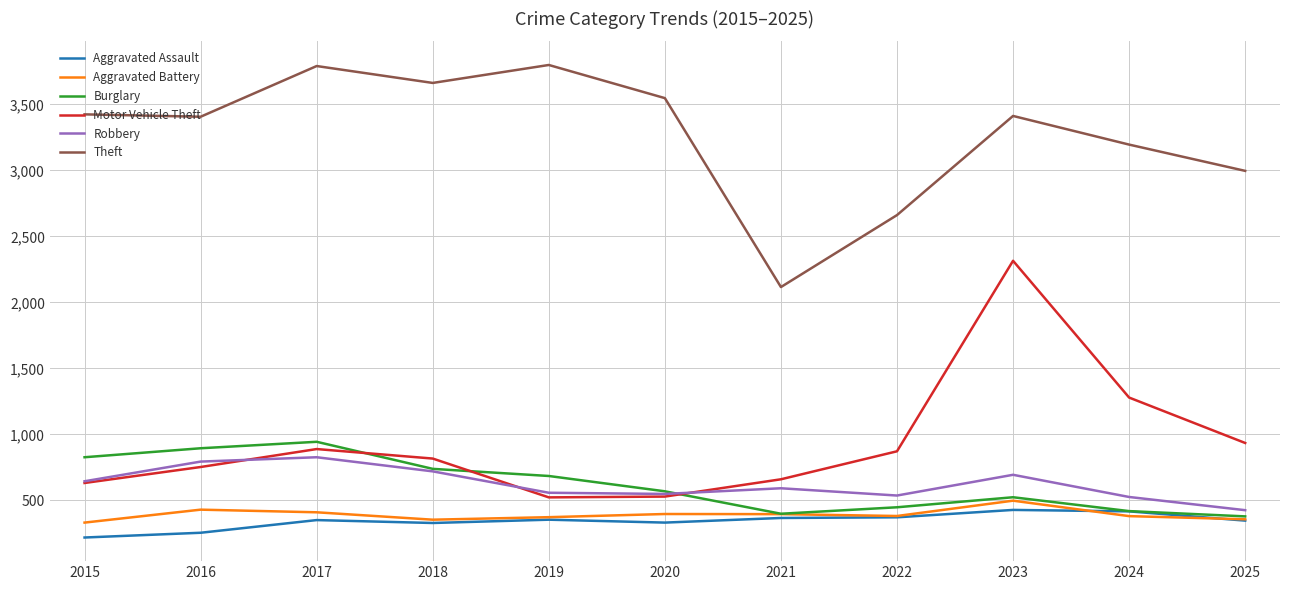

How many series are shown in this chart?

6